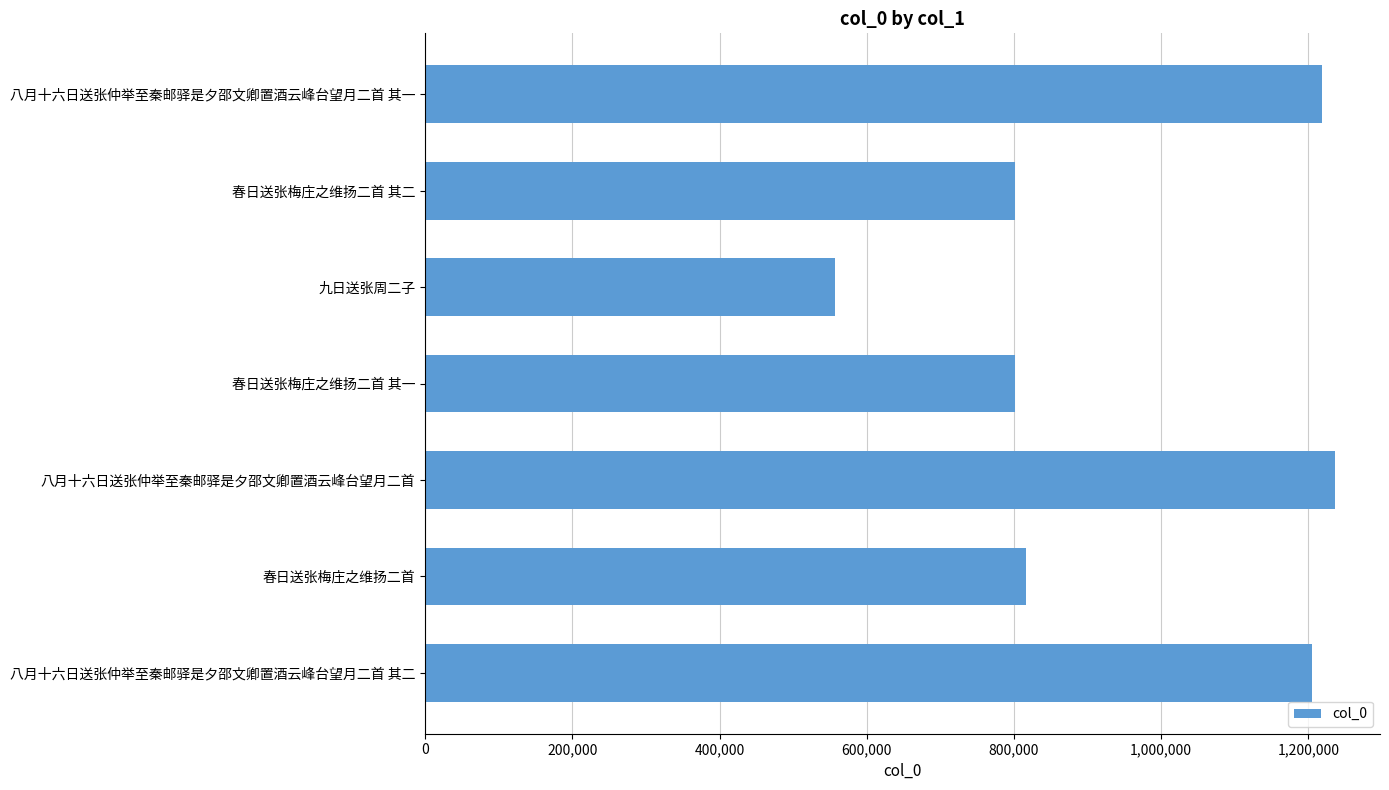

How many data points does each series have?

7